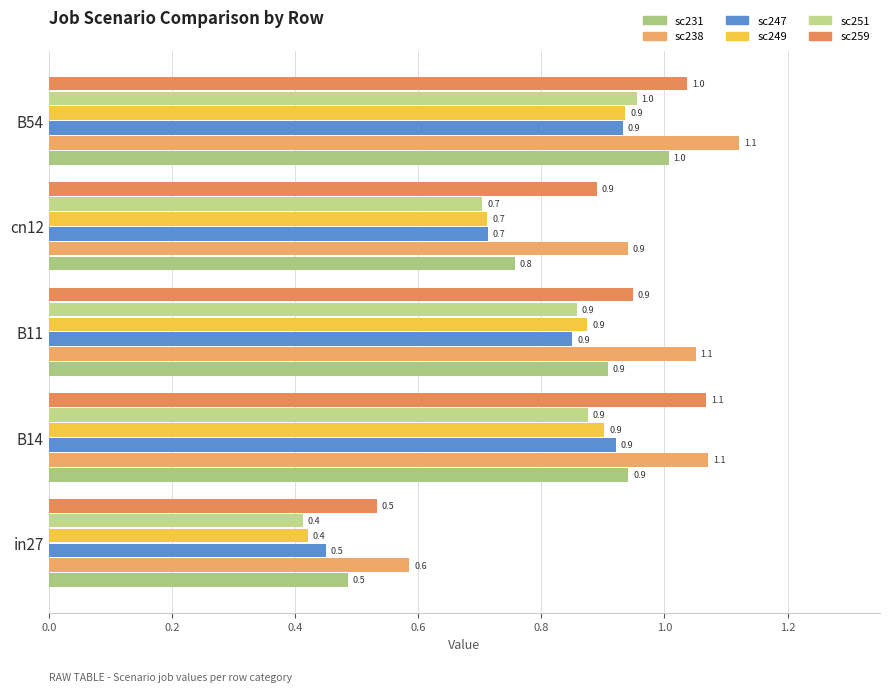

Is it true that job131_scenario0_249 equals 0.9 at B14?

True